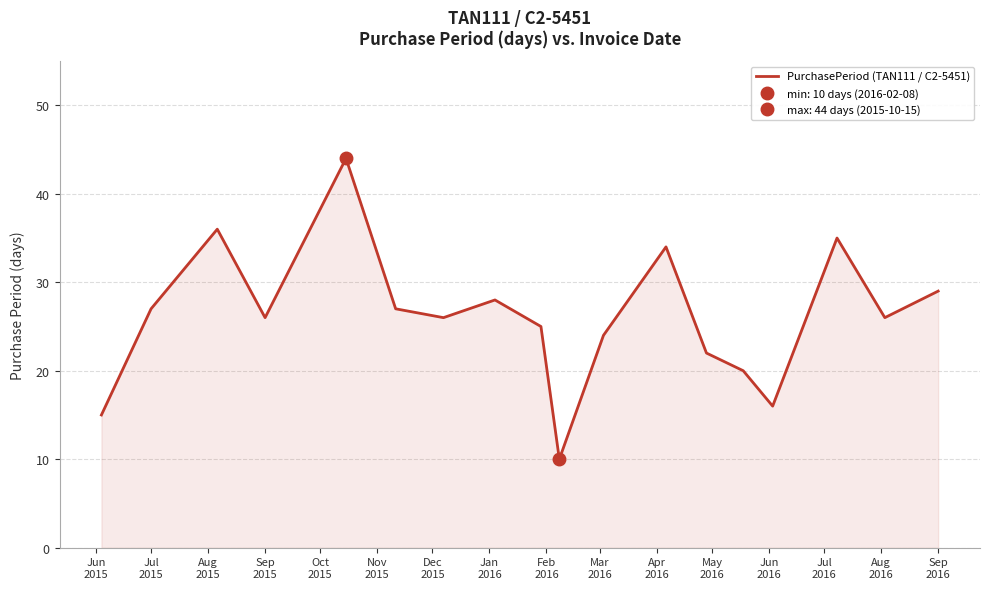

How many data points are above 26?

8